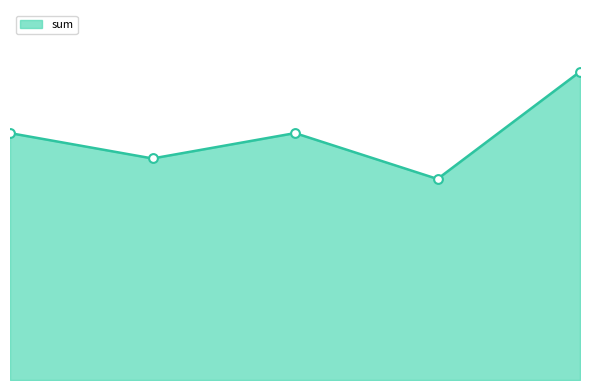

Is this an area chart (filled region under the line)?

Yes